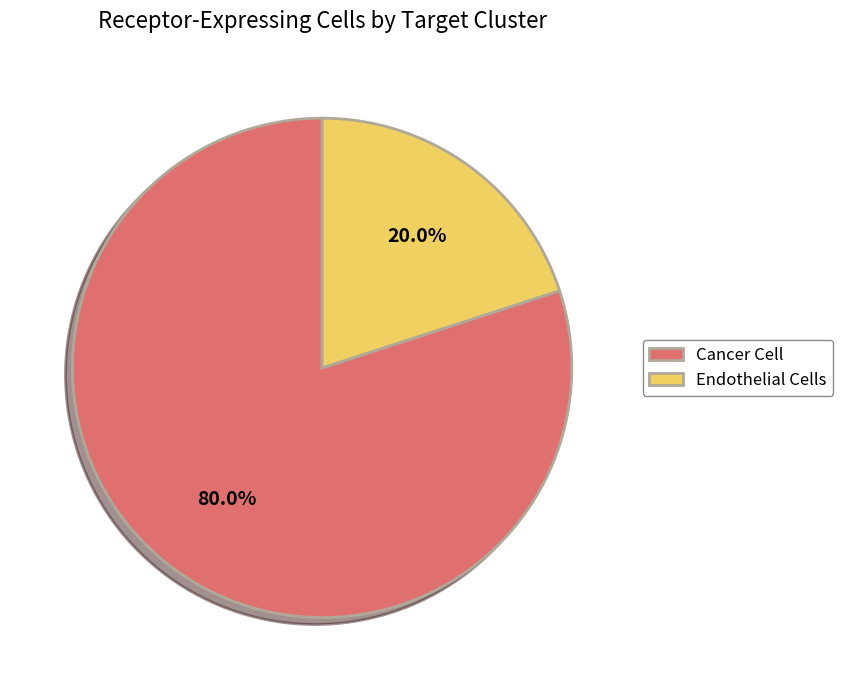

What percentage is the Endothelial Cells slice, to the nearest percent?

20%